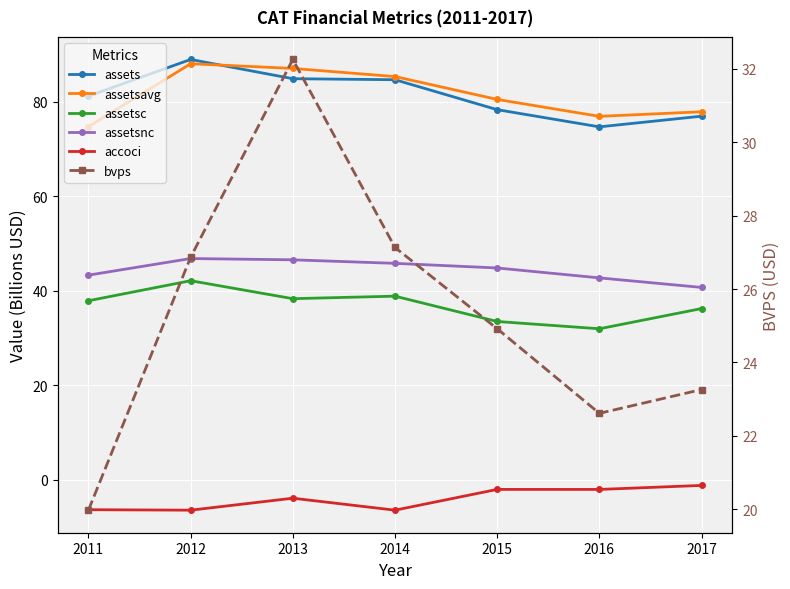

Which series has the widest spread of values?

assets